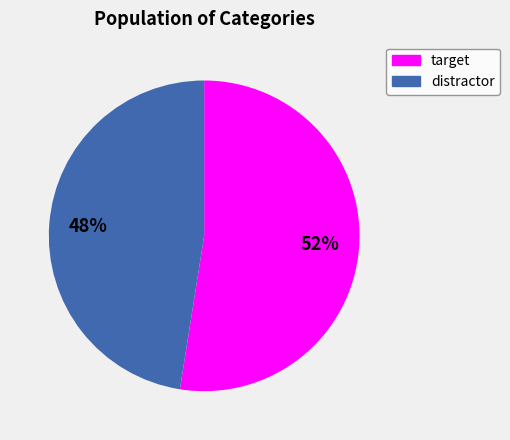

Does target account for over 50% of the chart?

Yes